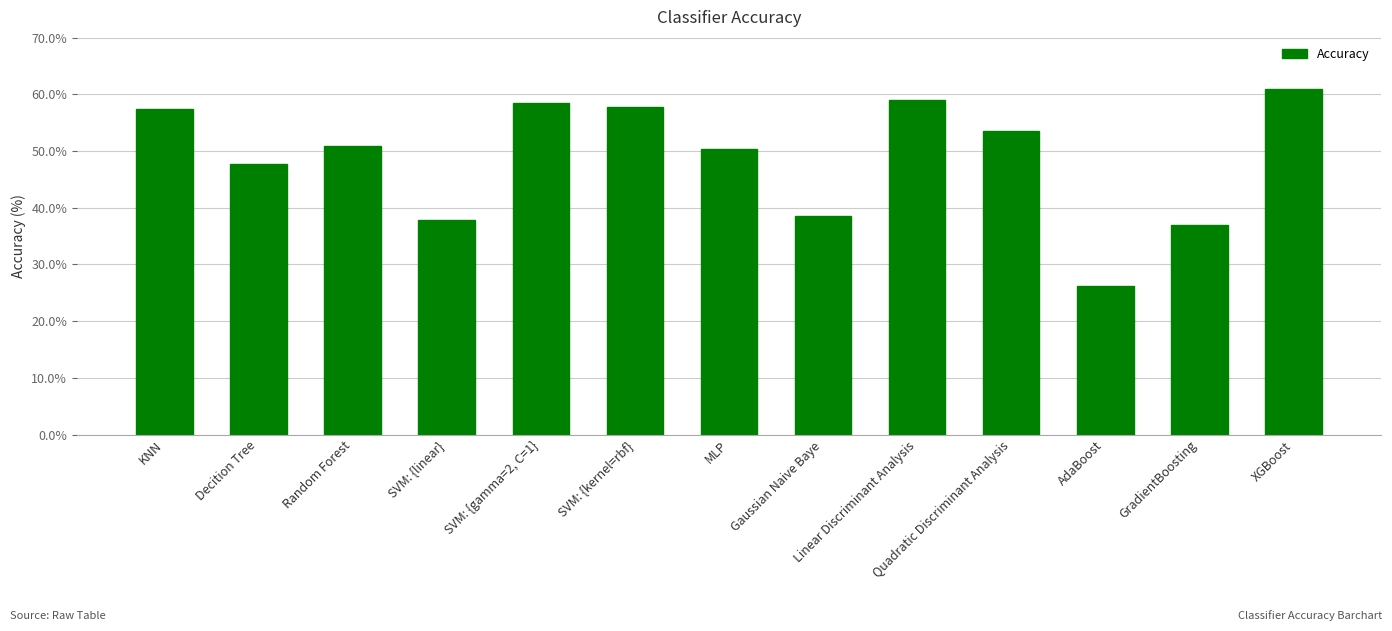

What is the value of the 2nd bar from the left?

47.6